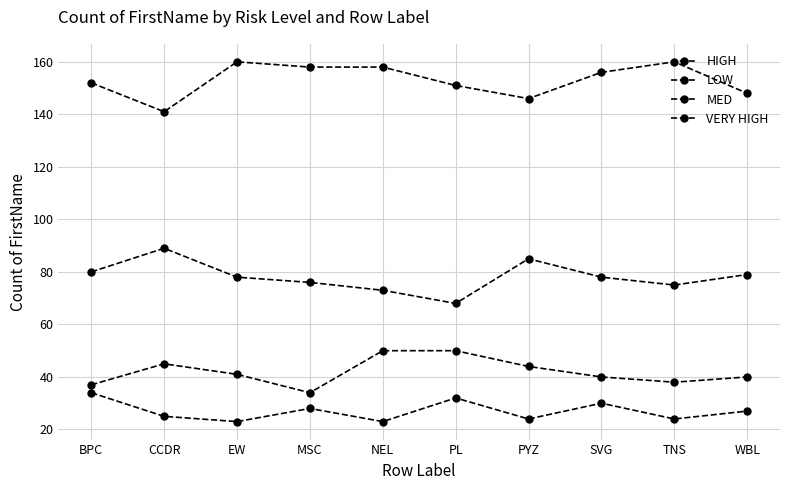

Reading left to right, extract all data points from this chart.

HIGH: 37	45	41	34	50	50	44	40	38	40
LOW: 80	89	78	76	73	68	85	78	75	79
MED: 152	141	160	158	158	151	146	156	160	148
VERY HIGH: 34	25	23	28	23	32	24	30	24	27